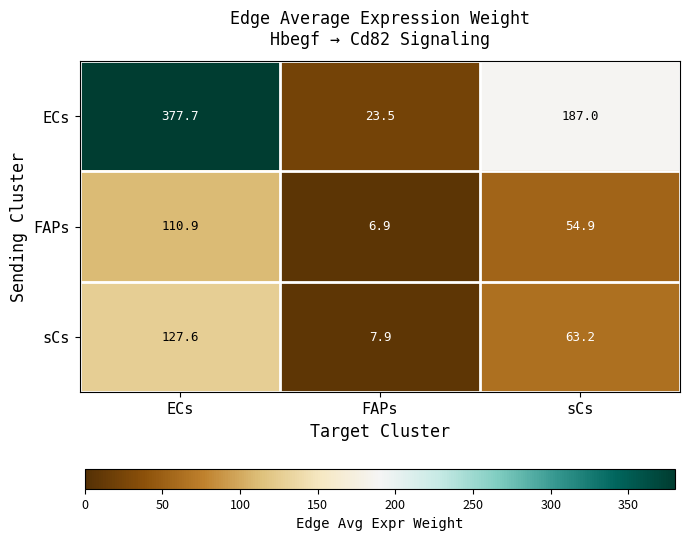

How many distinct data groups are displayed?

3